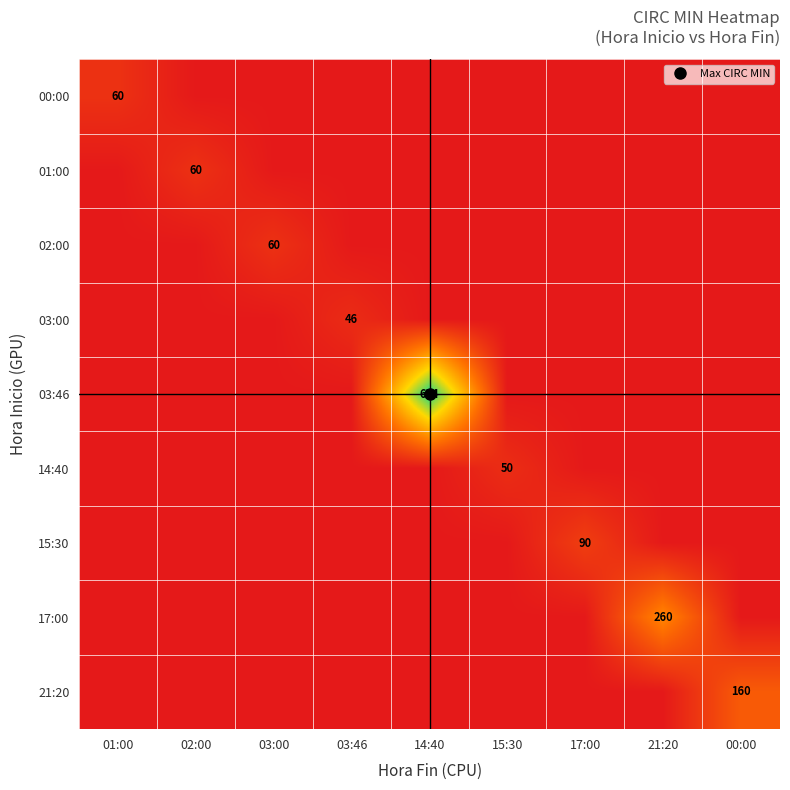

The value of 15:30 at 00:00 is -57. True or false?

False